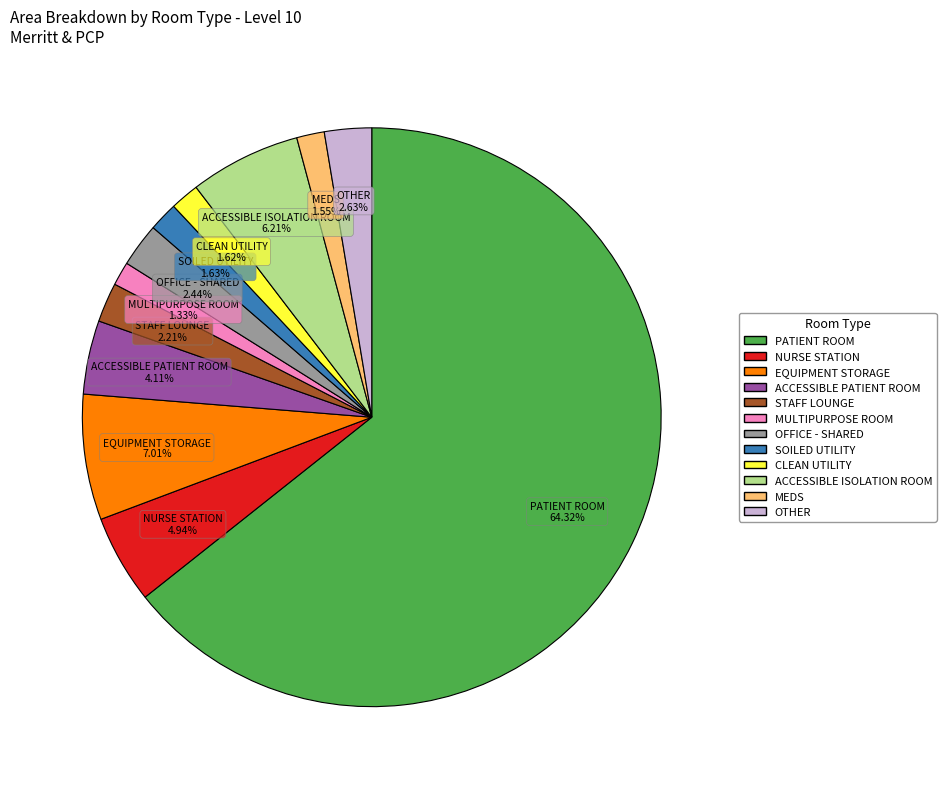

Count the number of slices in the pie.

12